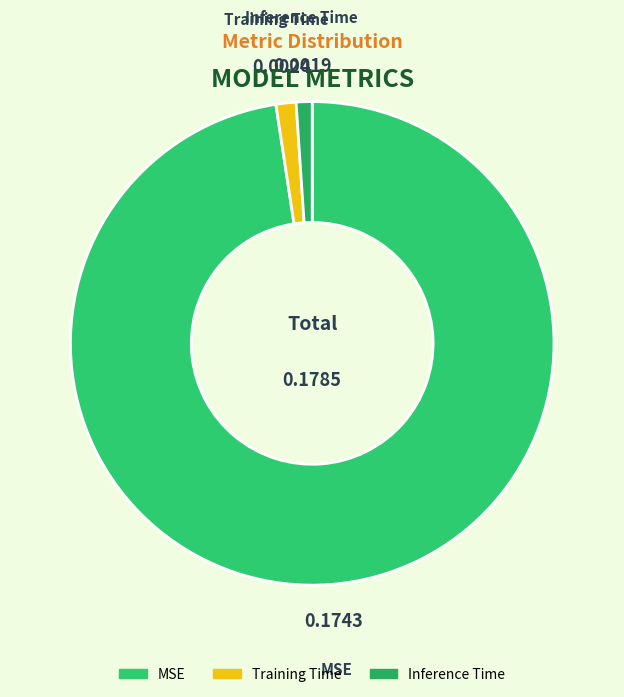

What is the largest slice in the pie chart?

MSE